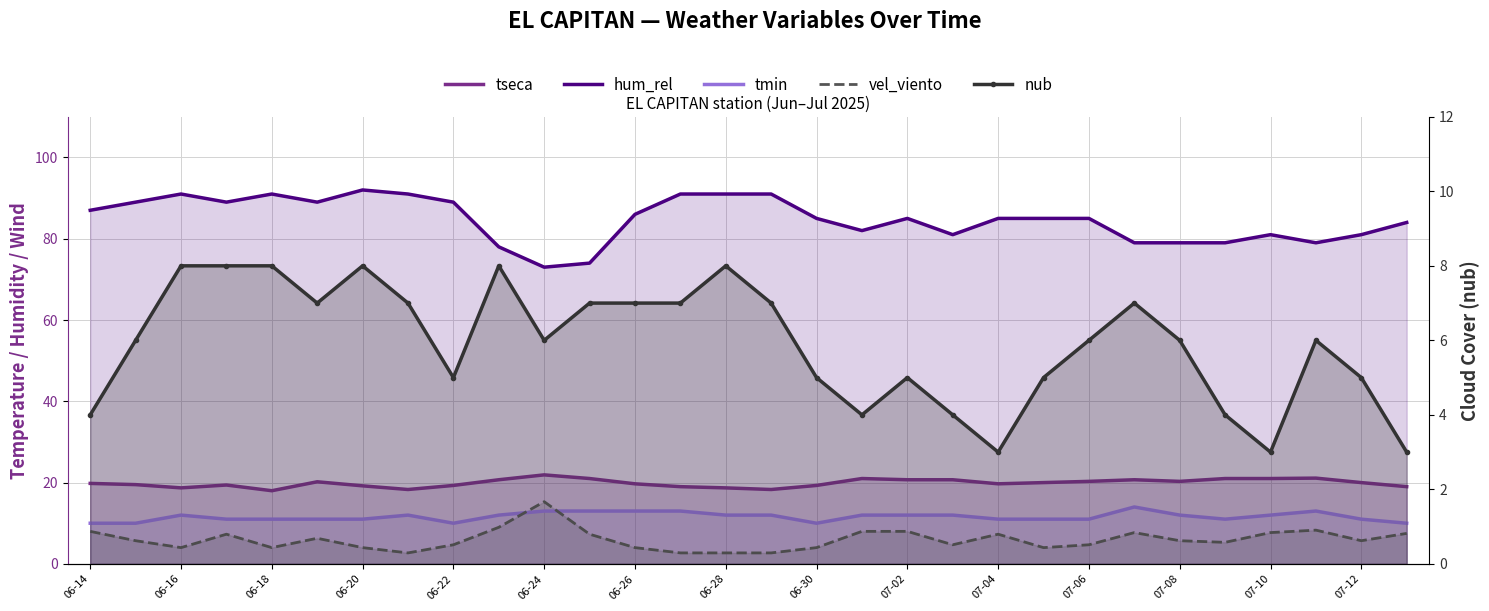

Reading right to left, extract all data points from this chart.

tseca: 19.0	20.0	21.1	21.0	21.0	20.3	20.7	20.3	20.0	19.7	20.7	20.7	21.0	19.3	18.3	18.7	19.0	19.7	21.0	21.9	20.7	19.3	18.3	19.2	20.2	18.0	19.4	18.7	19.5	19.8
hum_rel: 84.0	81.0	79.0	81.0	79.0	79.0	79.0	85.0	85.0	85.0	81.0	85.0	82.0	85.0	91.0	91.0	91.0	86.0	74.0	73.0	78.0	89.0	91.0	92.0	89.0	91.0	89.0	91.0	89.0	87.0
tmin: 10.0	11.0	13.0	12.0	11.0	12.0	14.0	11.0	11.0	11.0	12.0	12.0	12.0	10.0	12.0	12.0	13.0	13.0	13.0	13.0	12.0	10.0	12.0	11.0	11.0	11.0	11.0	12.0	10.0	10.0
vel_viento: 7.5	5.7	8.3	7.7	5.3	5.7	7.7	4.7	4.0	7.3	4.7	8.0	8.0	4.0	2.7	2.7	2.7	4.0	7.3	15.3	9.0	4.7	2.7	4.0	6.3	4.0	7.3	4.0	5.7	8.0
nub: 3.0	5.0	6.0	3.0	4.0	6.0	7.0	6.0	5.0	3.0	4.0	5.0	4.0	5.0	7.0	8.0	7.0	7.0	7.0	6.0	8.0	5.0	7.0	8.0	7.0	8.0	8.0	8.0	6.0	4.0